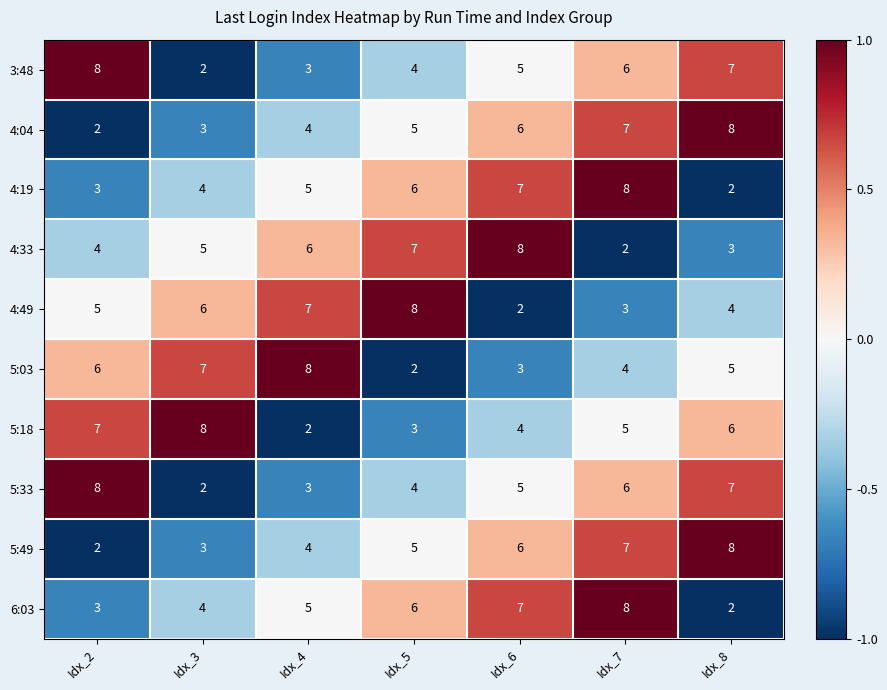

What is the difference between the highest and lowest values at Idx_2?

6